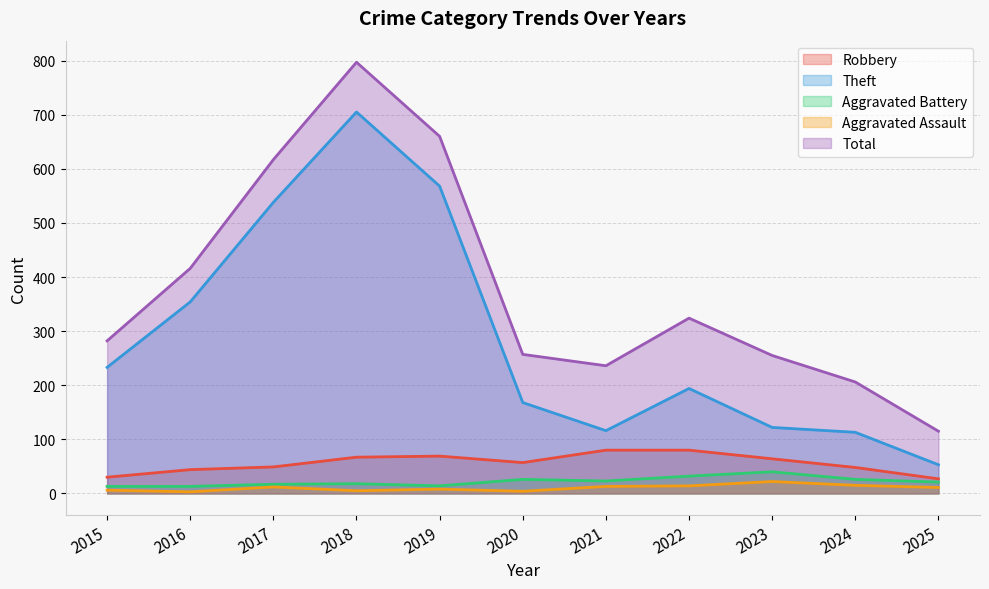

What is the sum of the Robbery values at 2019 and 2023?

133